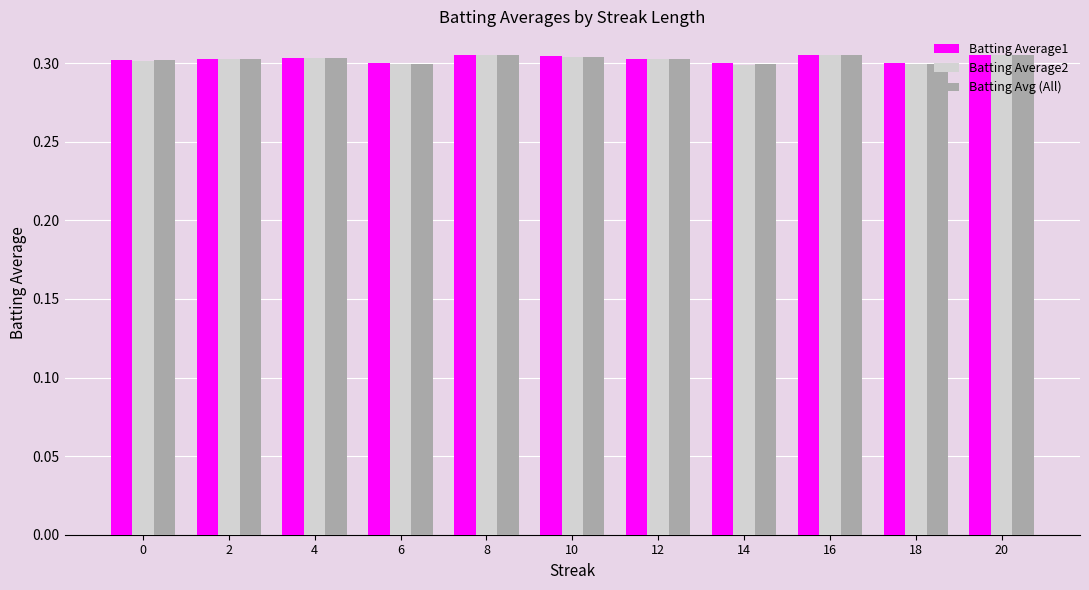

Which series has the largest range (max minus min)?

Batting Average2